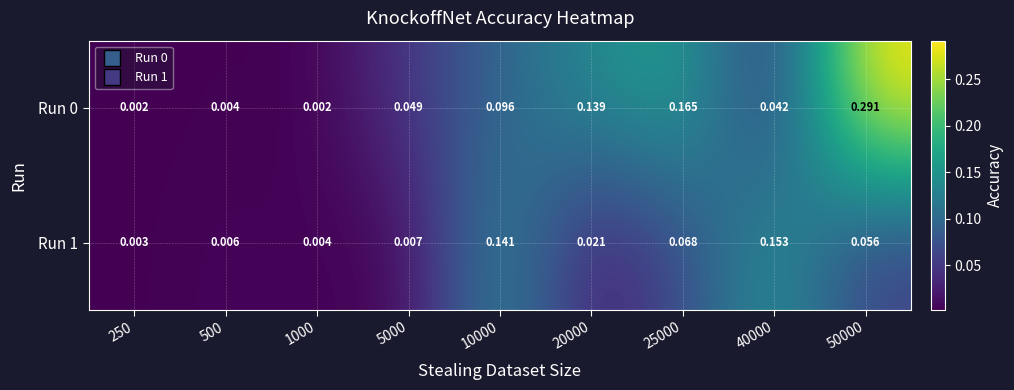

Is the value of Run 1 at 500 greater than the value of Run 0 at 25000?

No